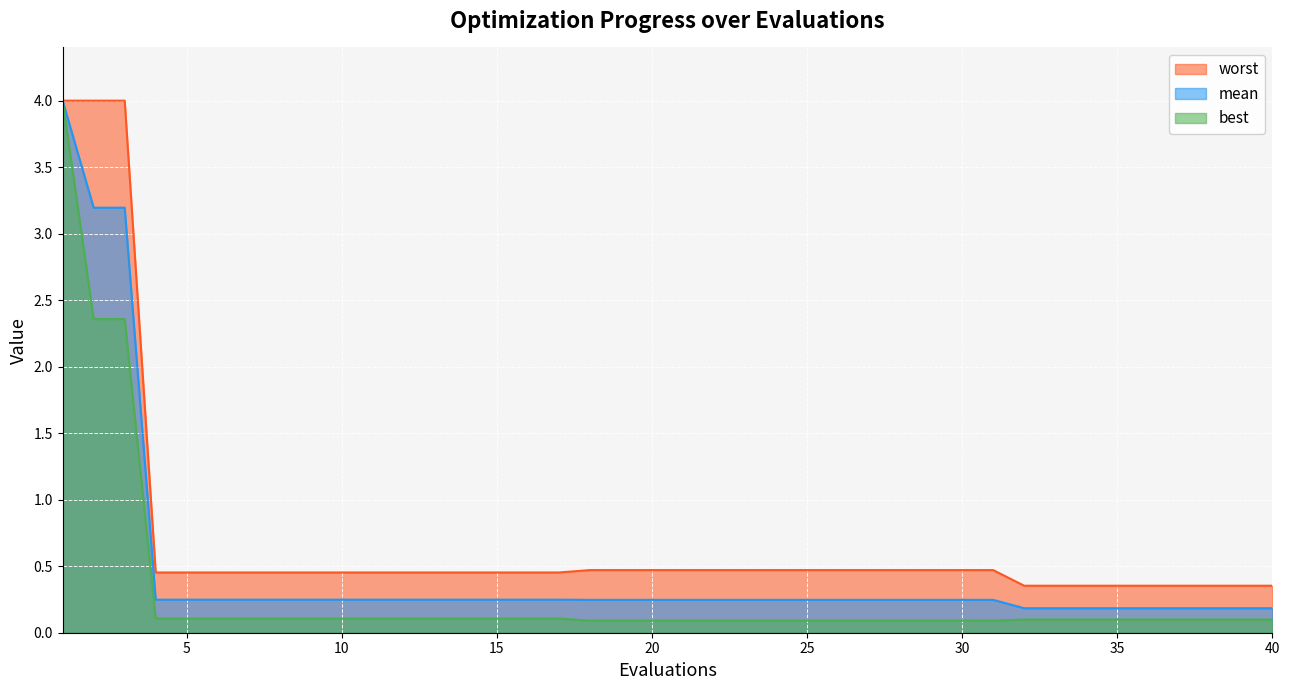

Where is worst nearest to the value 2?

18